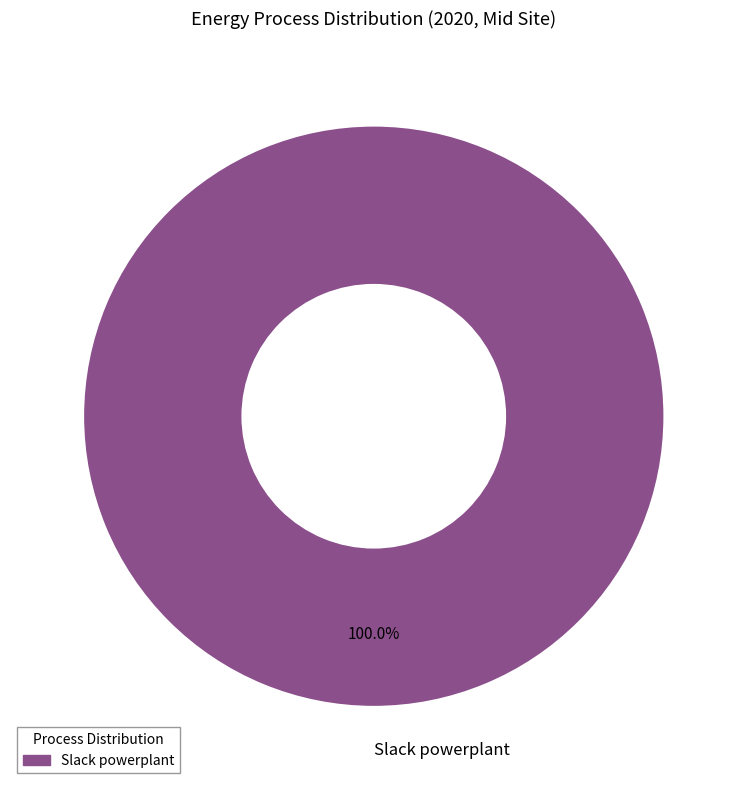

Does Slack powerplant represent more than half of the total?

Yes